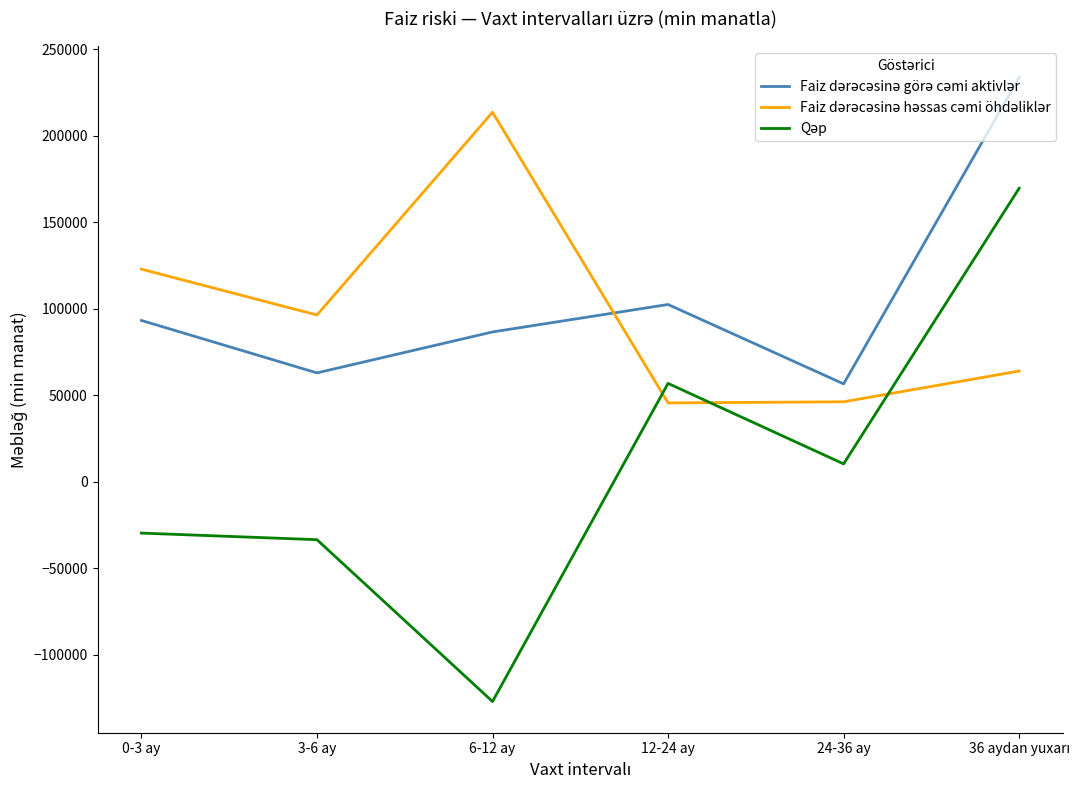

What is the maximum value shown in the chart?

233751.4